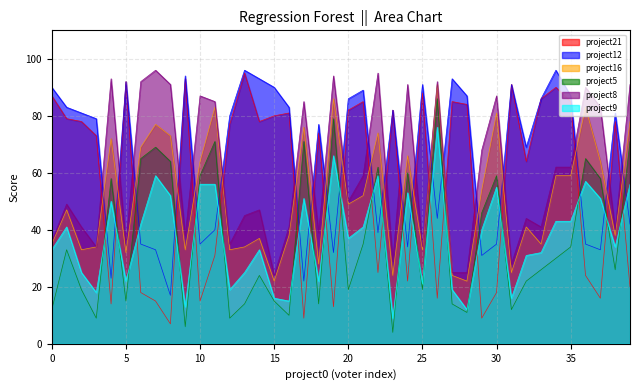

Which series has the largest total across all categories?

project12